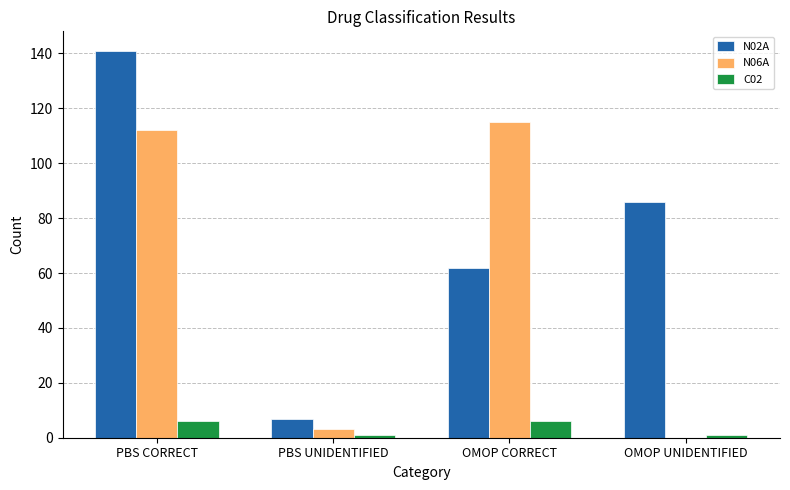

Is the value of C02 at OMOP UNIDENTIFIED greater than the value of N06A at PBS CORRECT?

No